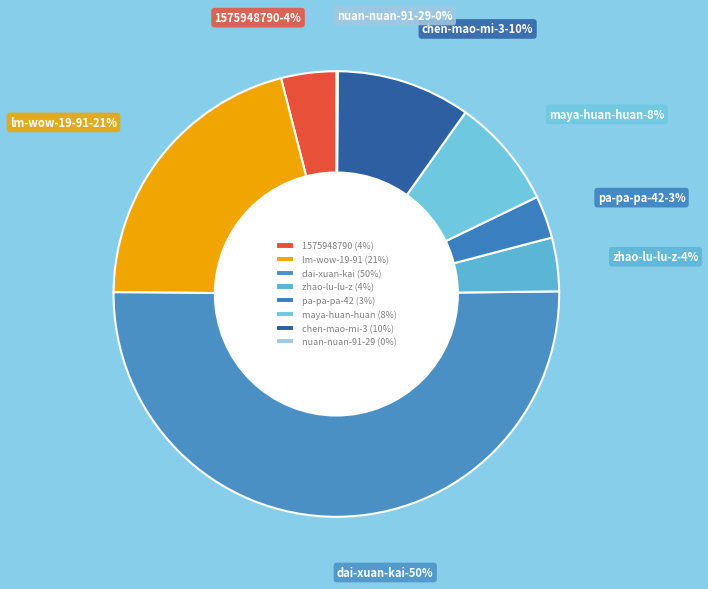

Which category has the smallest portion of the pie?

nuan-nuan-91-29